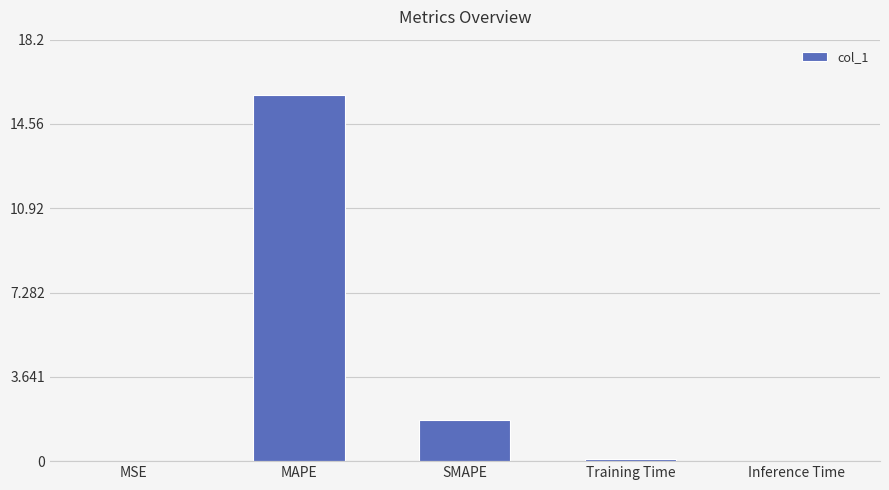

The chart shows a value of 1.8 at SMAPE. True or false?

True